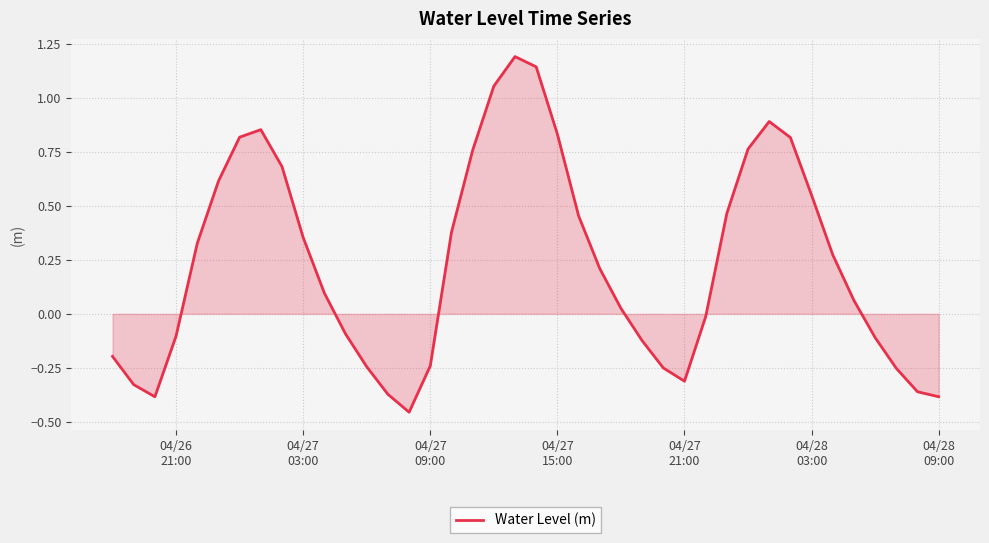

What is the maximum value shown in the chart?

1.2